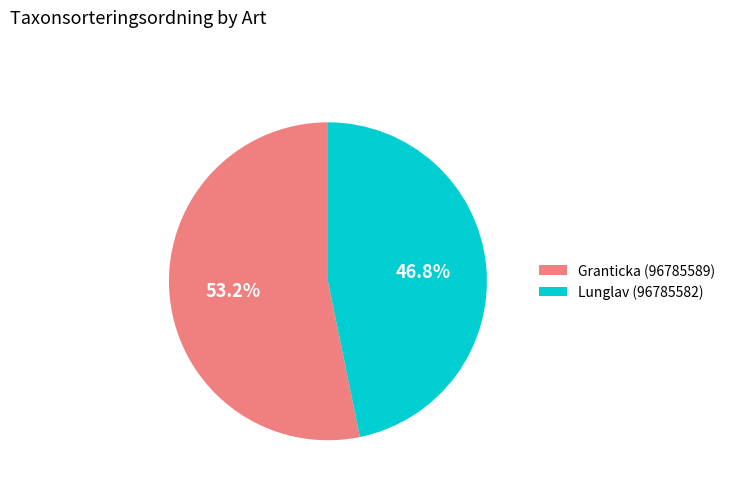

To the nearest percent, what is the difference between the Lunglav (96785582) and Granticka (96785589) slice percentages?

6%